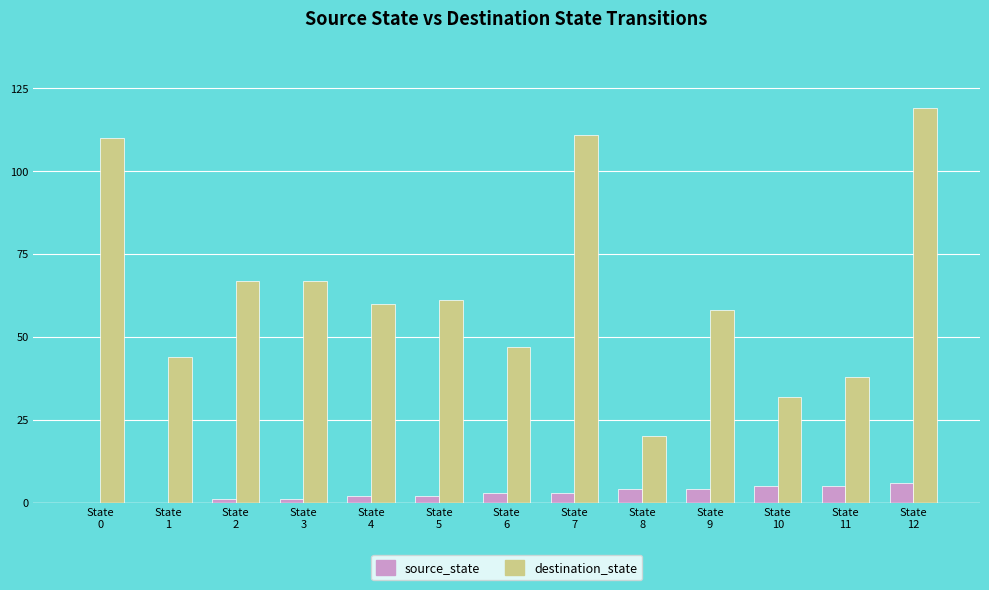

At which category does the chart reach its peak across all series?

State
12